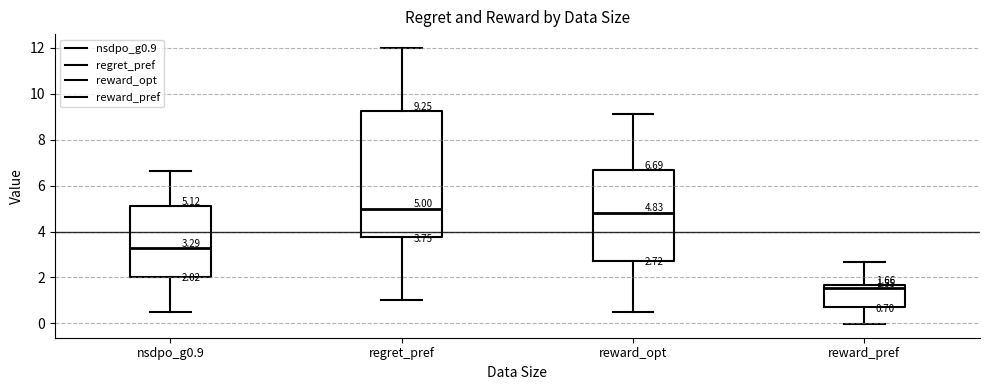

Which box has the lowest median line?

reward_pref